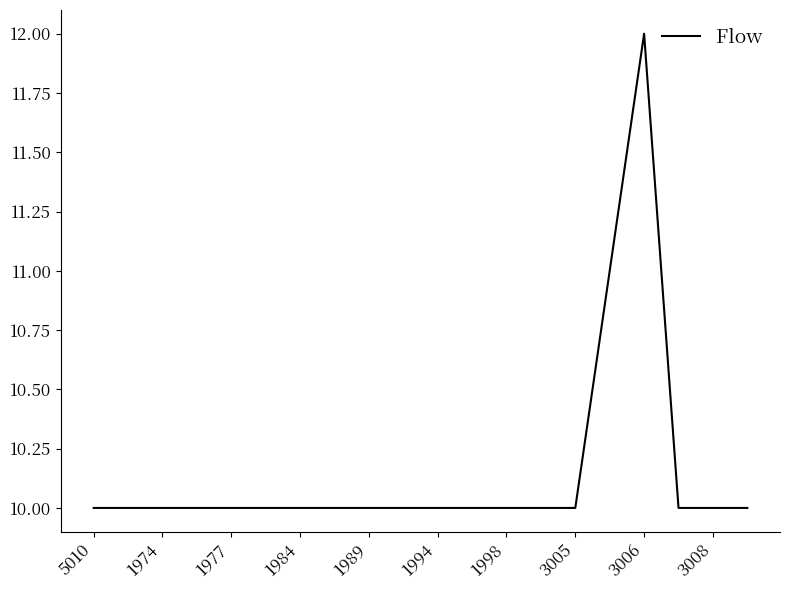

What is the maximum value shown in the chart?

12